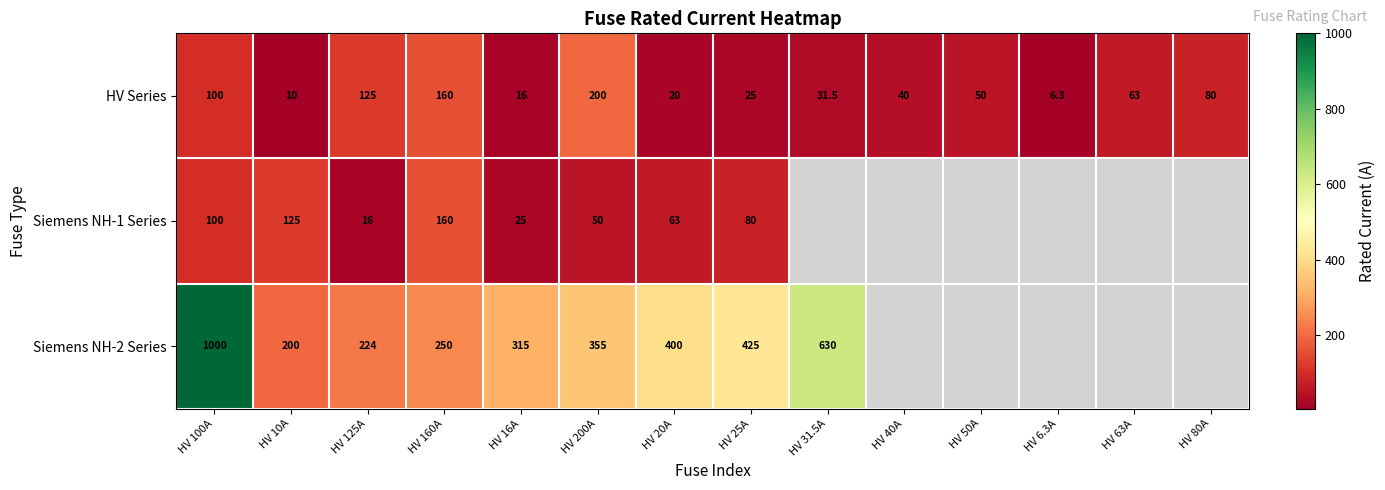

What is the difference between the highest and lowest values at HV 25A?

400.0